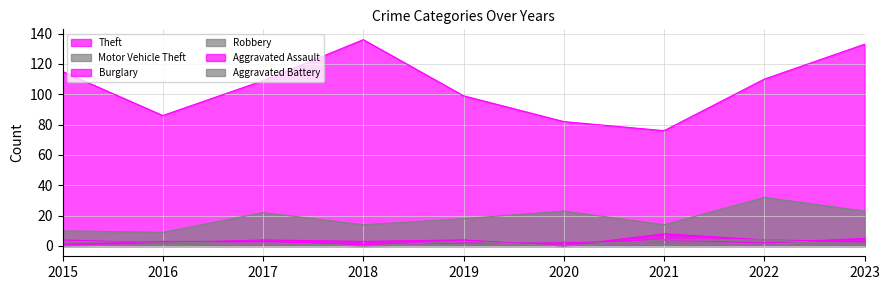

Where is the first local maximum for Robbery?

2017